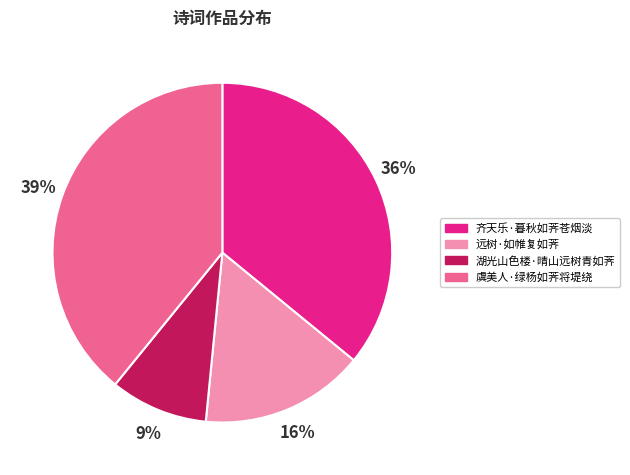

What is the largest slice in the pie chart?

虞美人·绿杨如荠将堤绕